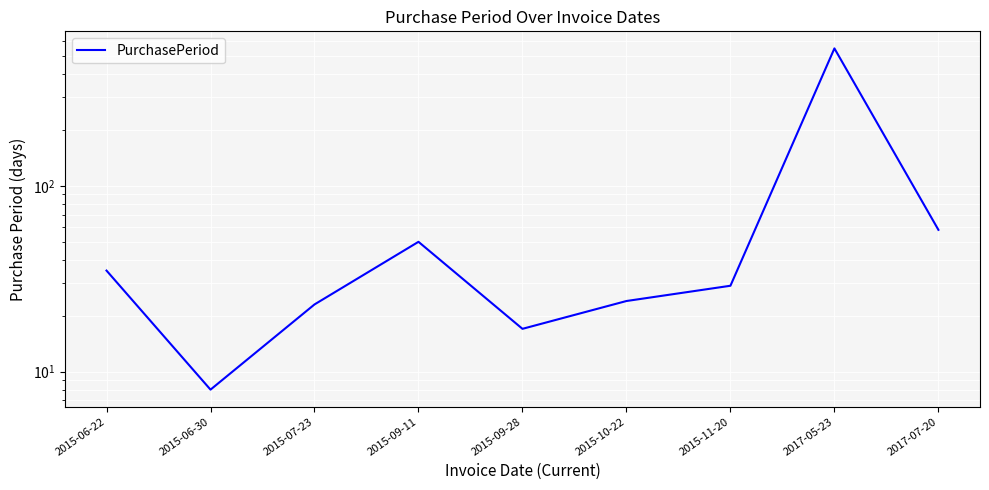

What is the label of the 4th point from the right?

2015-10-22